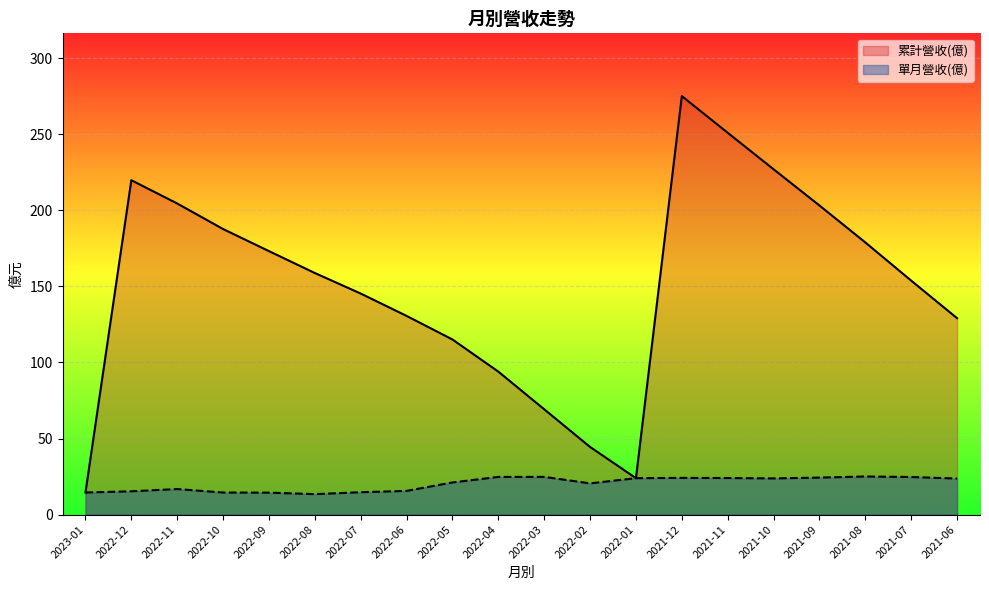

What is the value of the 單月營收(億) point at the 11th from the left?

24.8